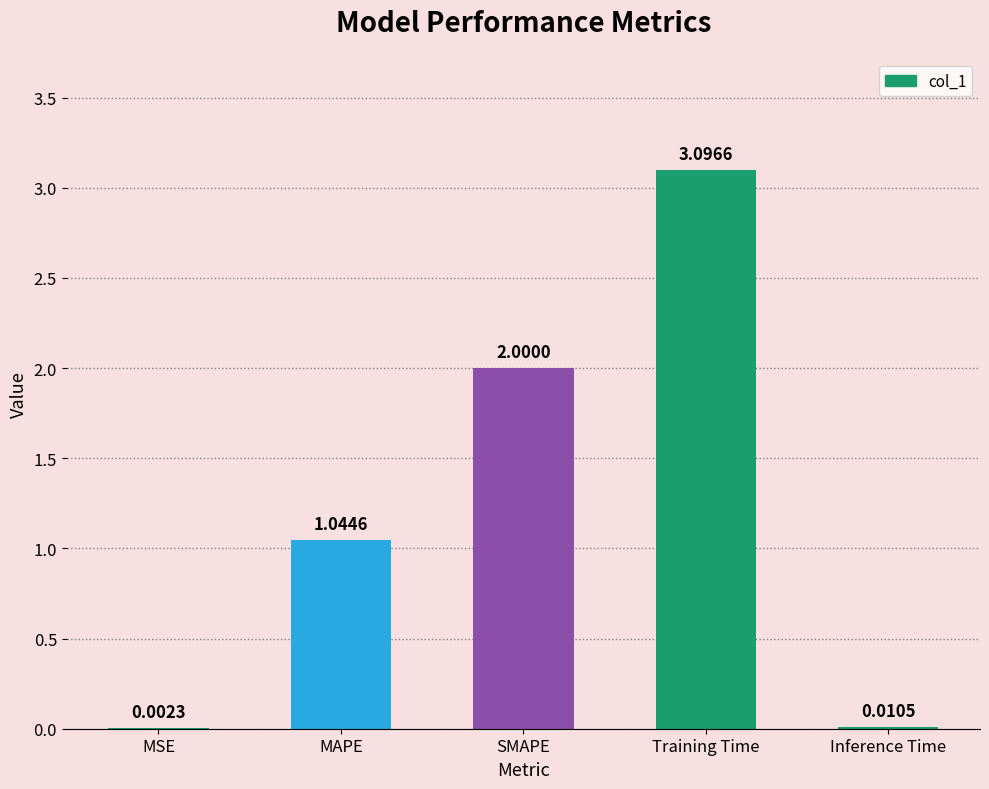

What is the greatest value displayed?

3.1